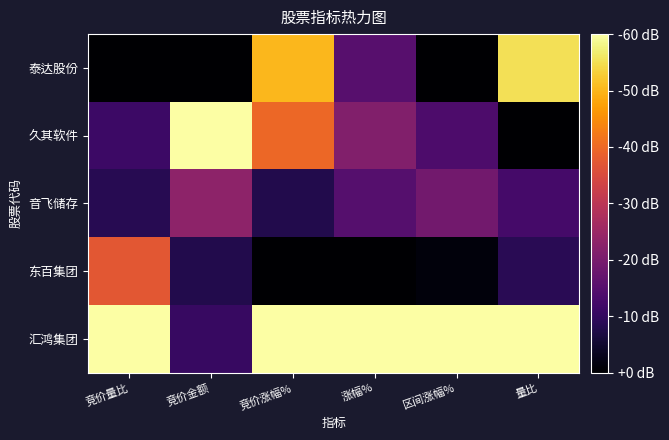

What is the total value across all series at 量比?

2.3